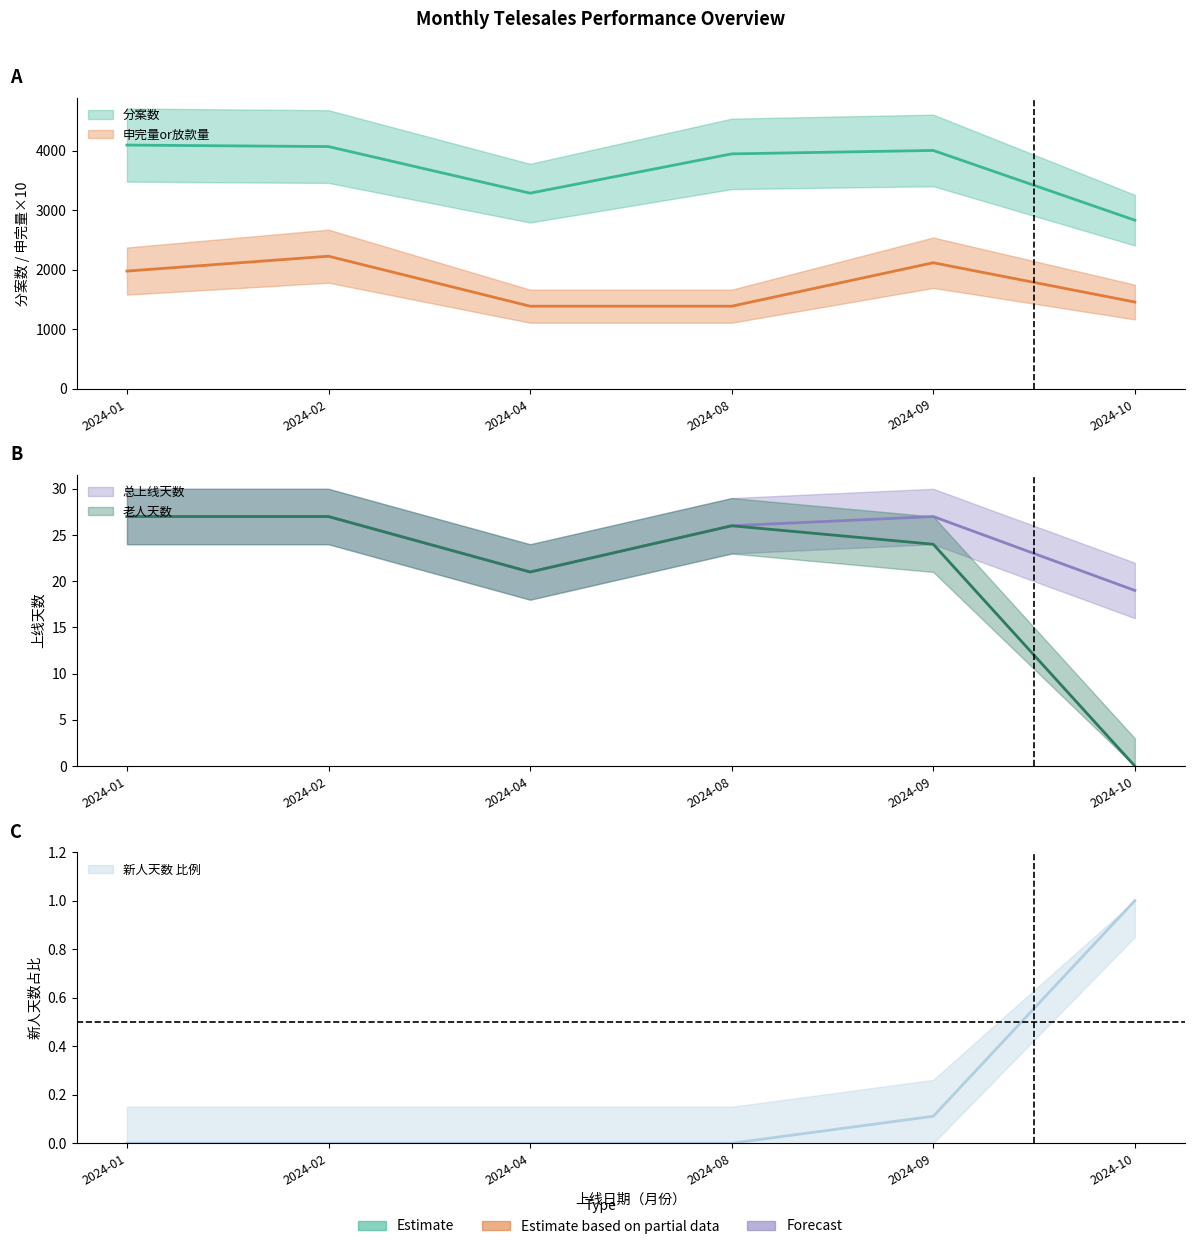

The value of 新人天数 at 2024-10 is 1.4. True or false?

False